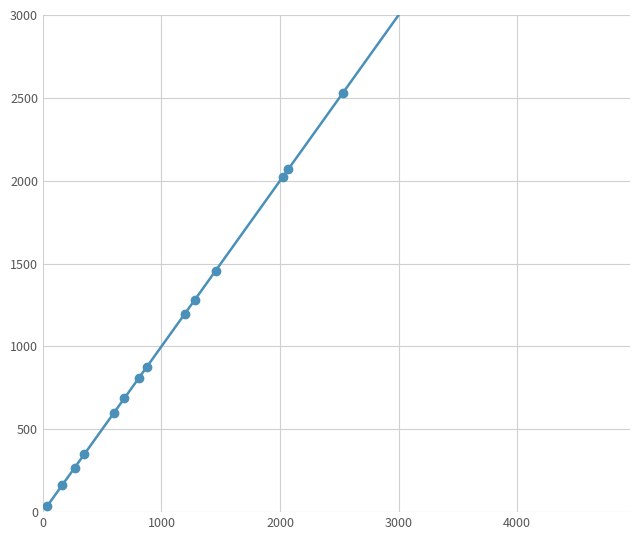

How many lines are shown in the chart?

1